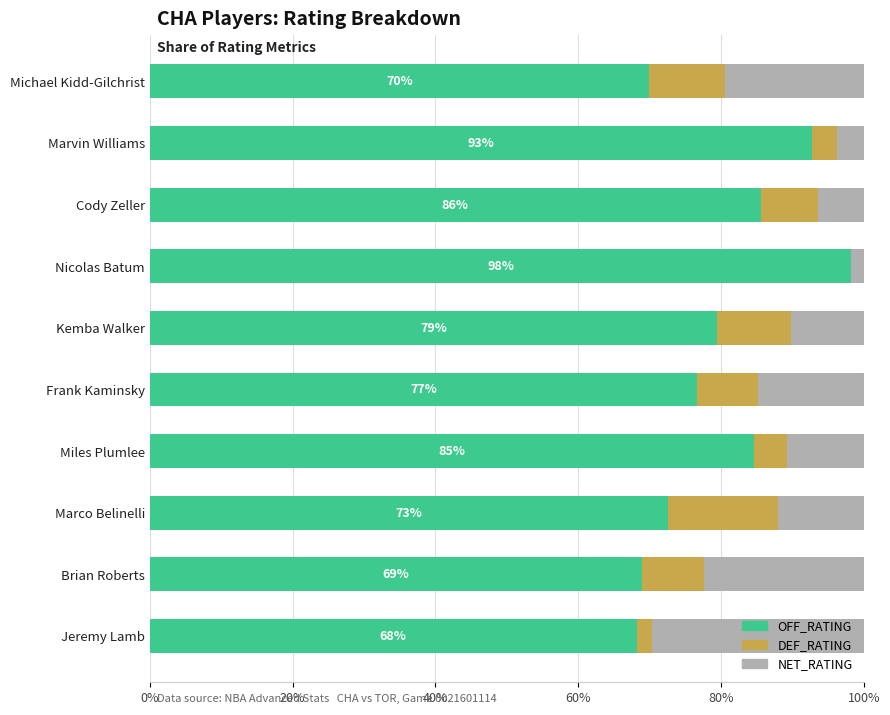

Is it true that OFF_RATING equals 92.7 at Marvin Williams?

True